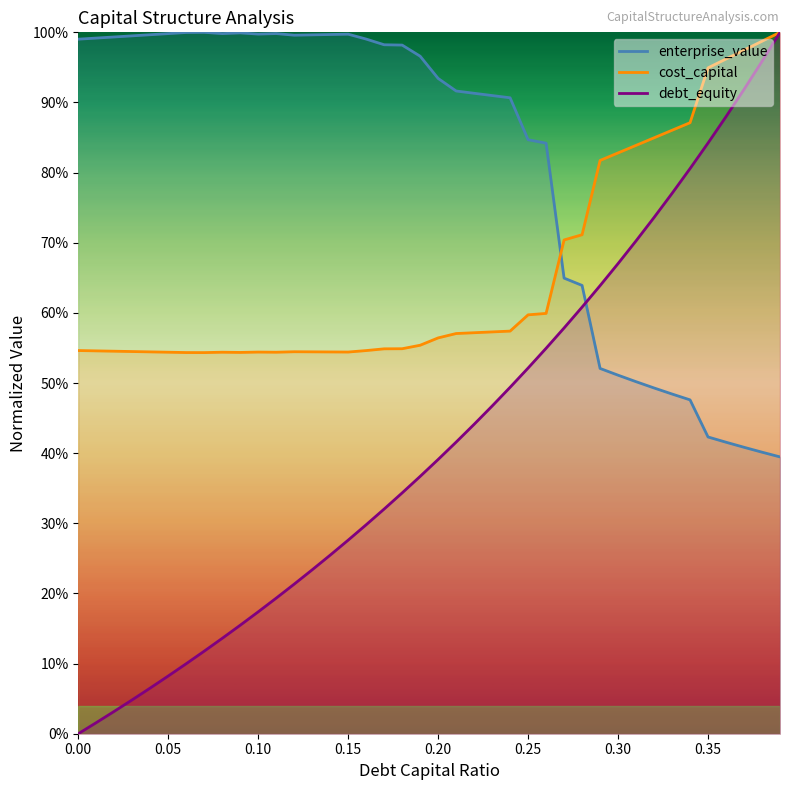

Count the number of data series in this chart.

3